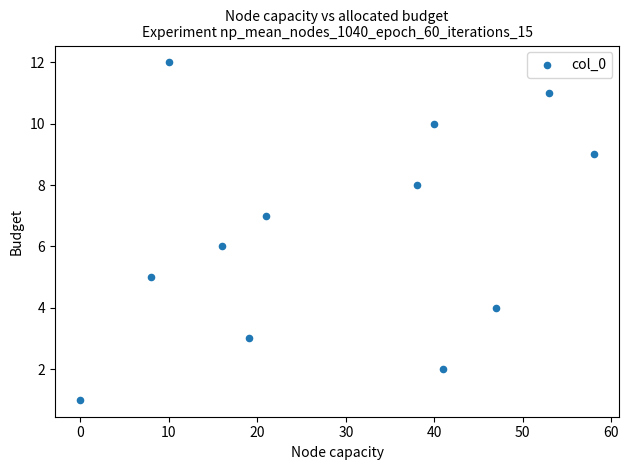

What is the average X value?

29